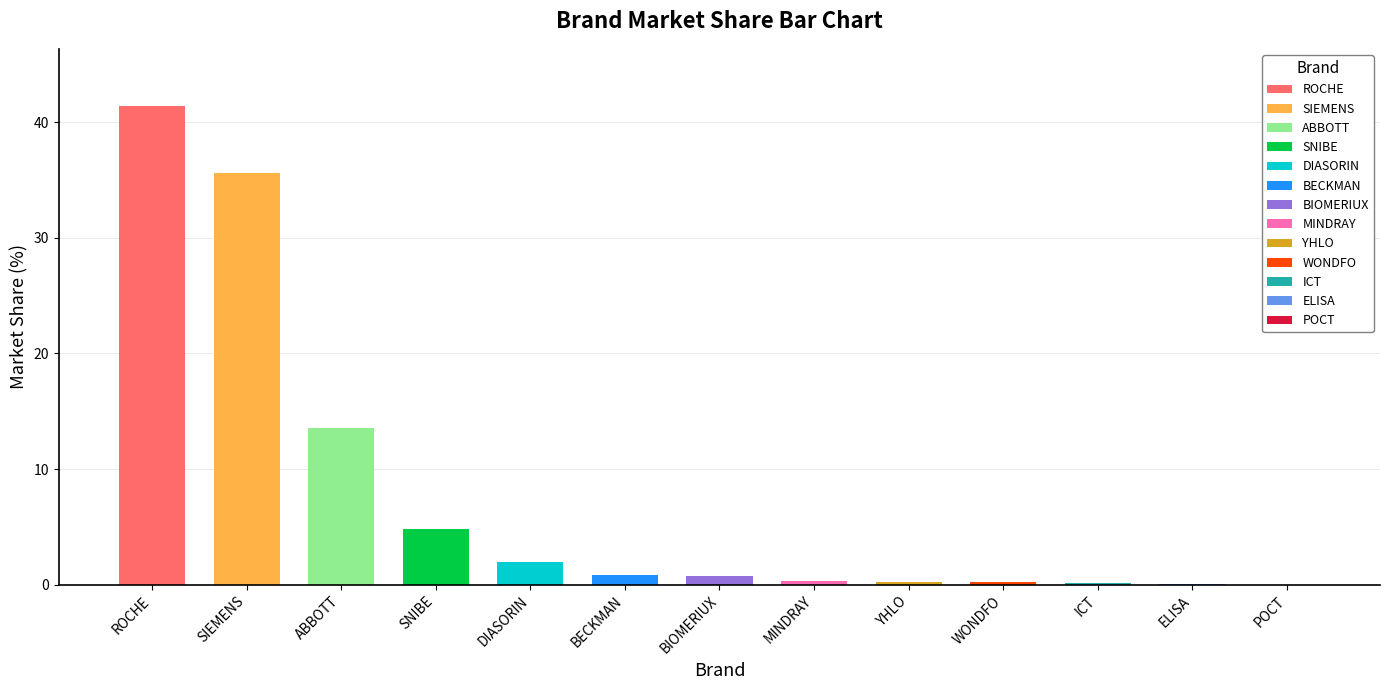

Does the chart contain stacked bars?

No